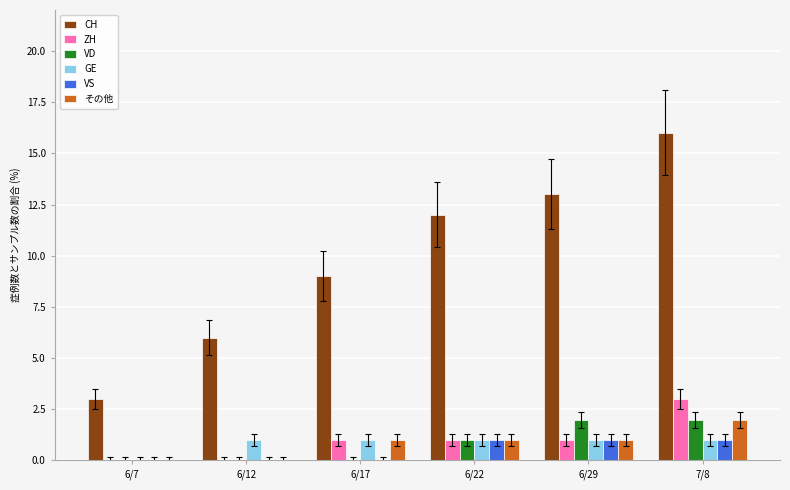

How many categories are shown in the chart?

6